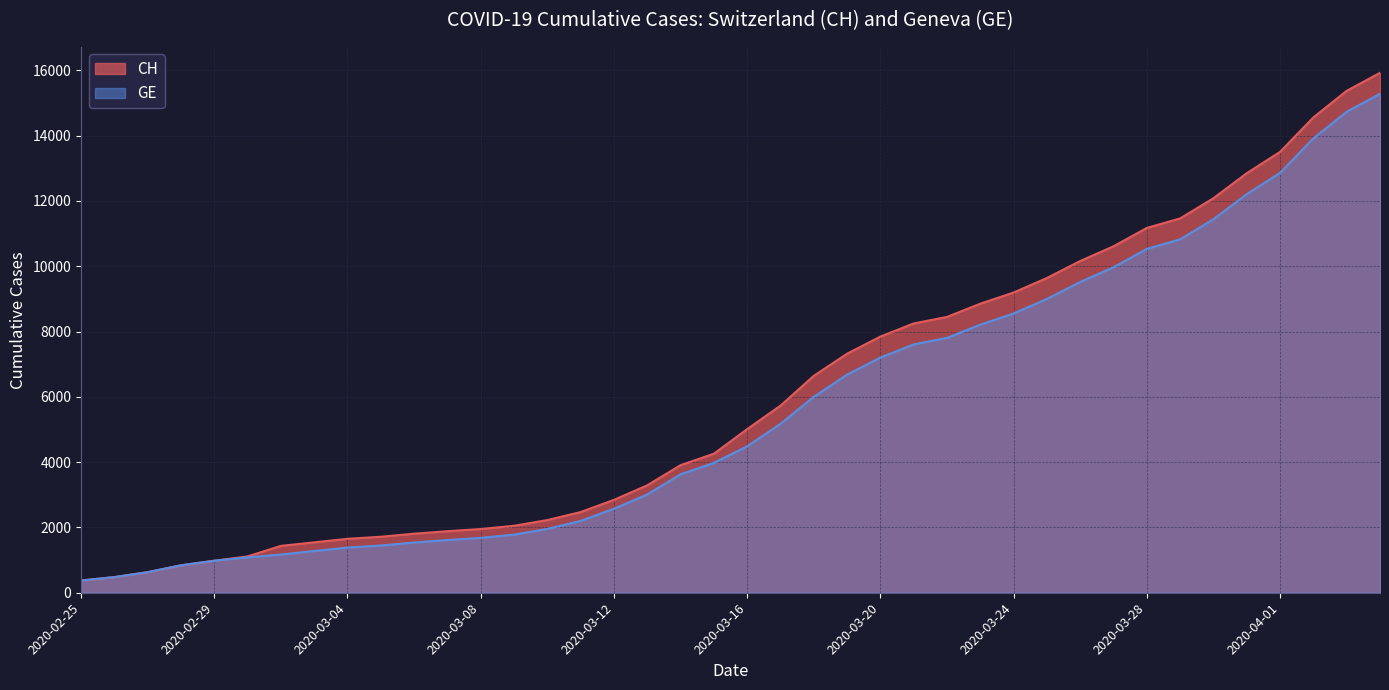

The GE series shows 1329 at 2020-03-15. True or false?

False